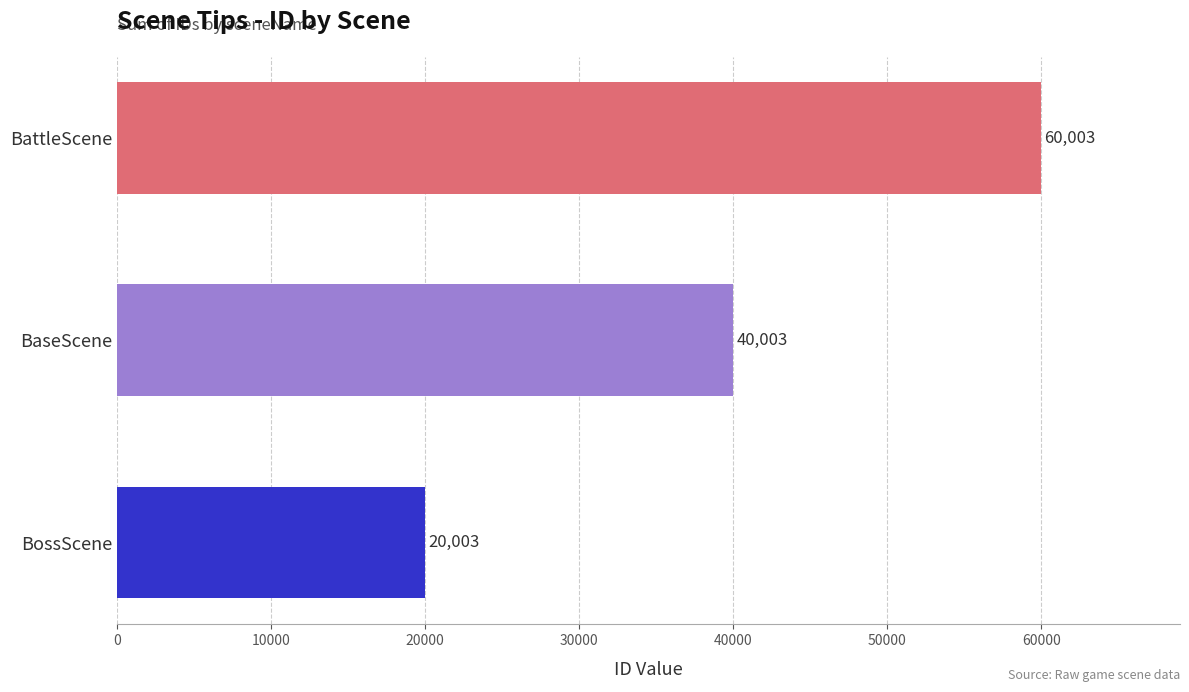

List the labels in order of value, largest first.

BattleScene, BaseScene, BossScene